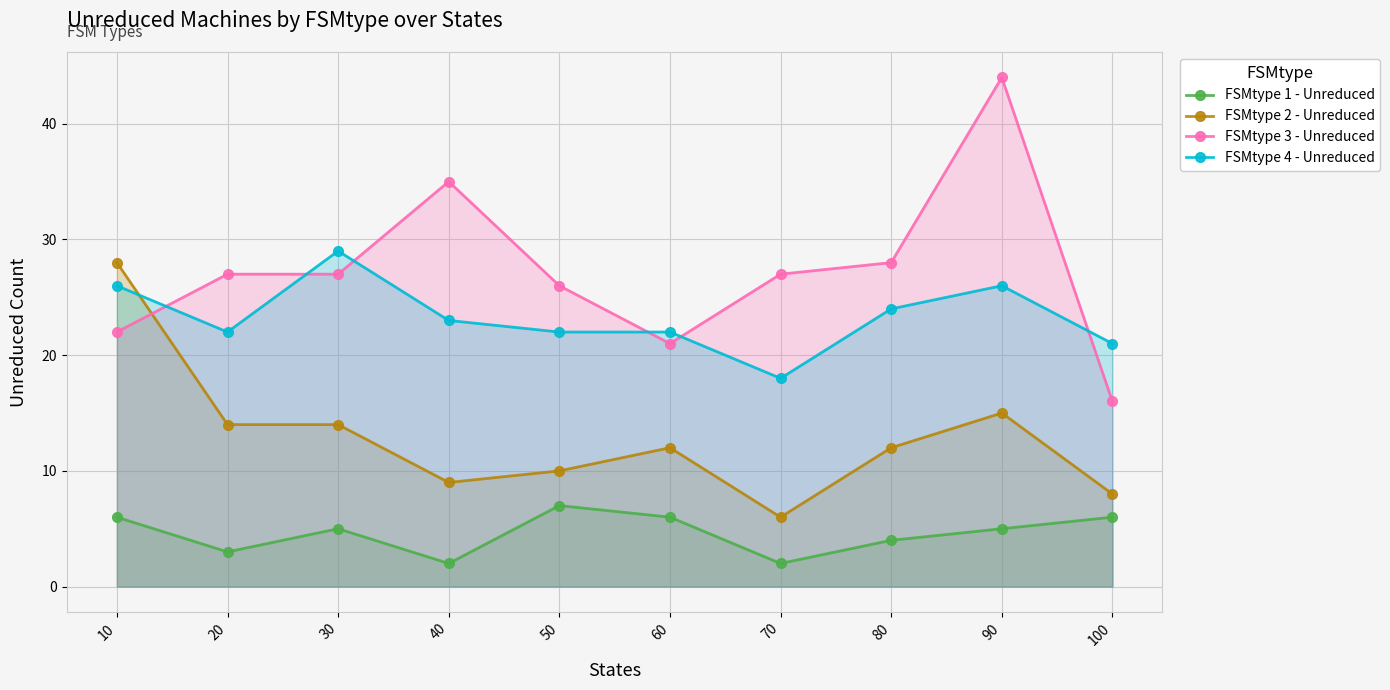

In FSMtype 1 - Unreduced, how many points are lower than both neighbors (excluding endpoints)?

3